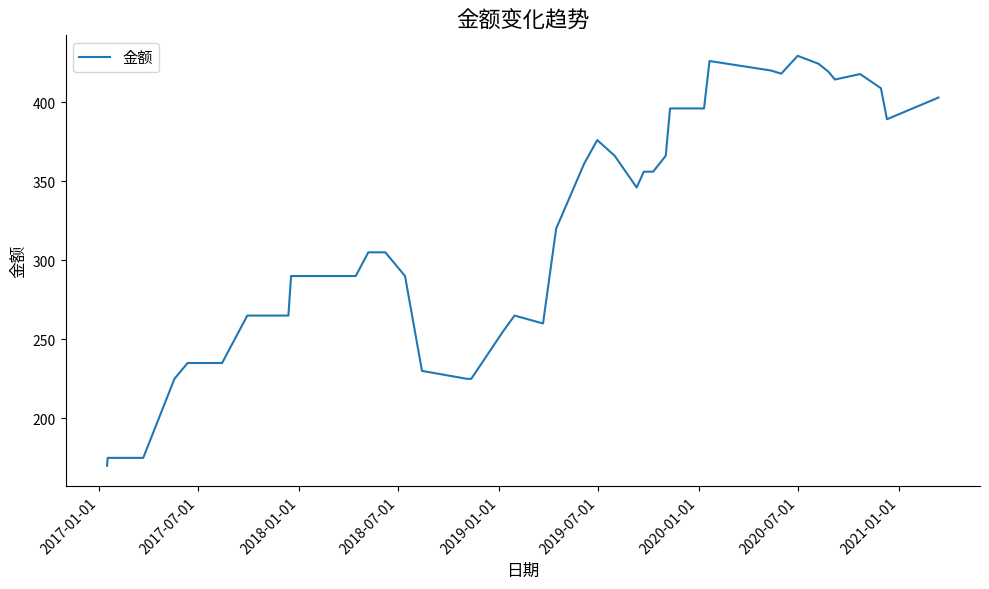

What is the smallest value displayed?

170.0